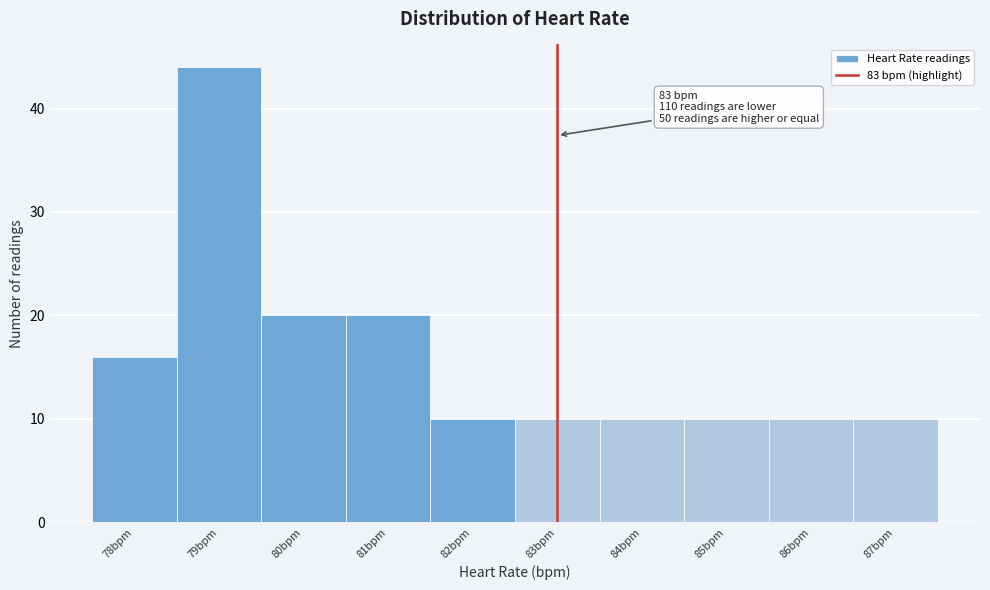

Over which range of the x-axis is the bar tallest?

78.5 to 79.5